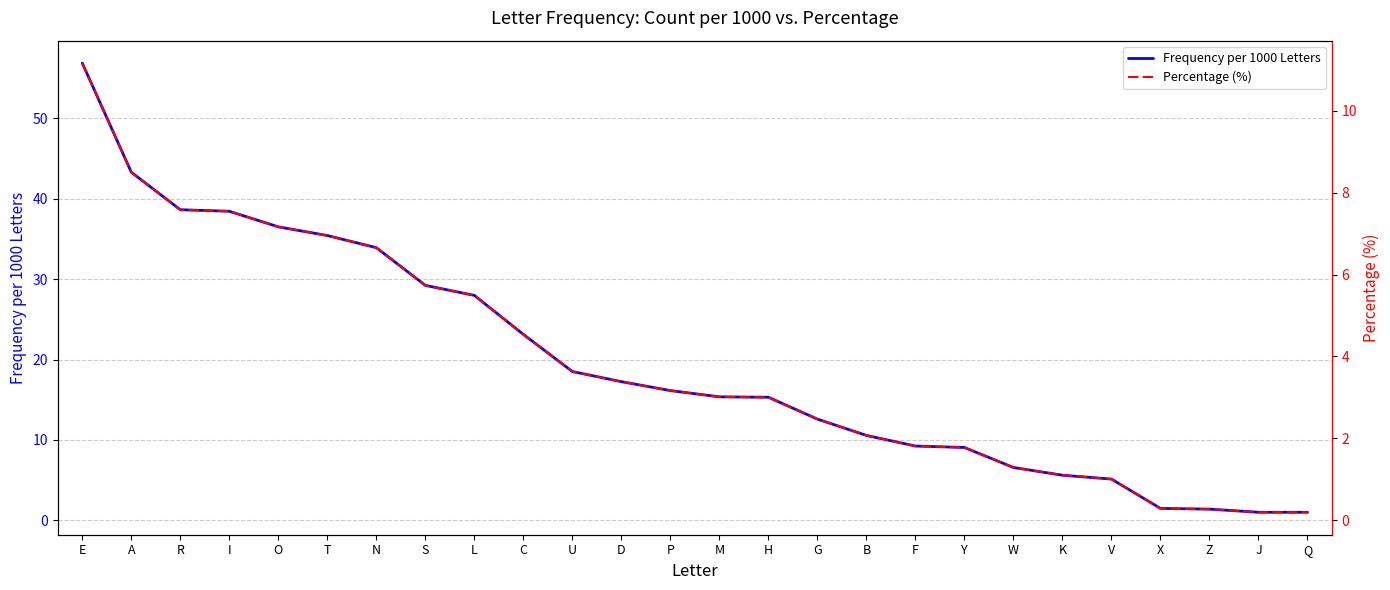

List the labels in order of Frequency per 1000 Letters value, smallest first.

J, Q, Z, X, V, K, W, Y, F, B, G, H, M, P, D, U, C, L, S, N, T, O, I, R, A, E